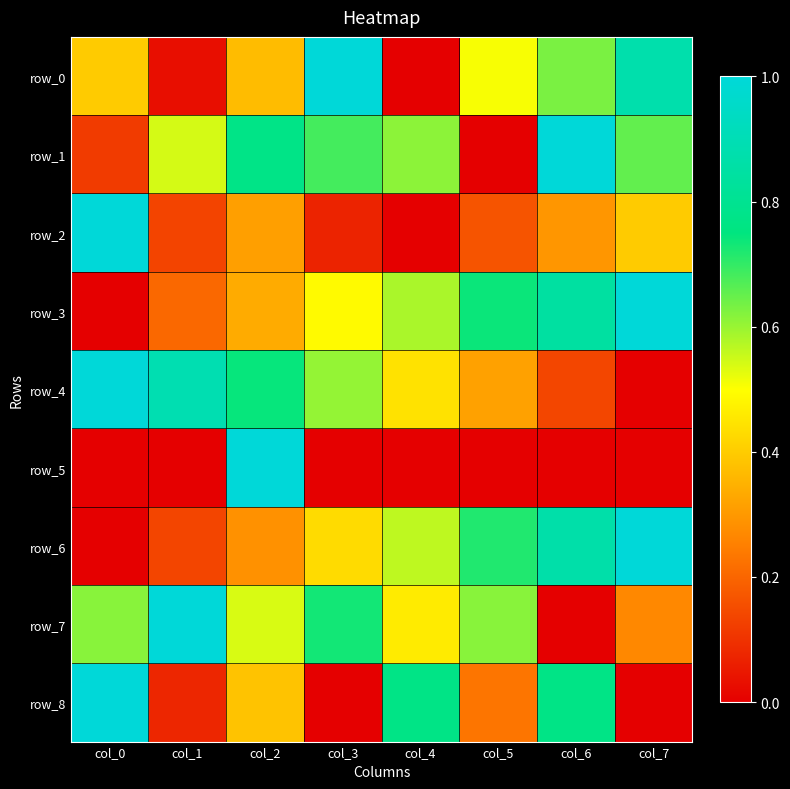

How many values in row_3 are above zero?

7